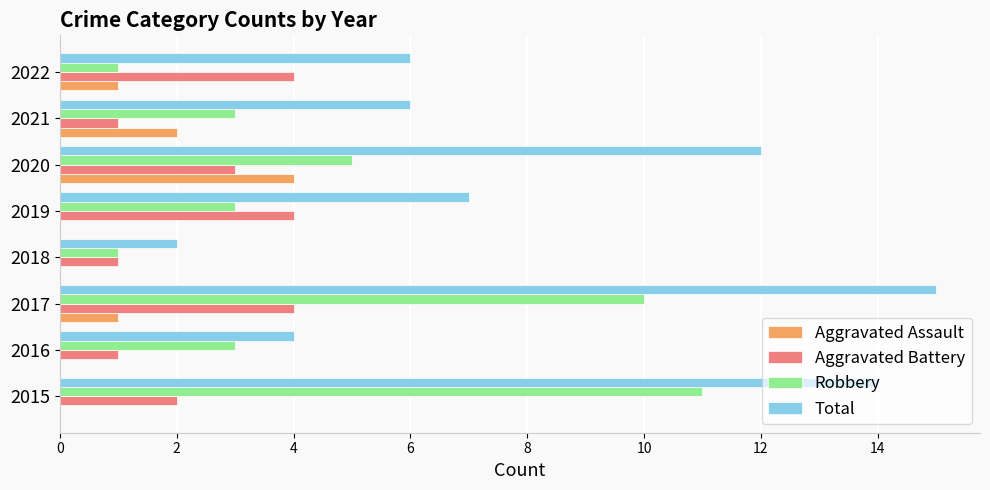

Is it true that Robbery equals 1 at 2018?

True